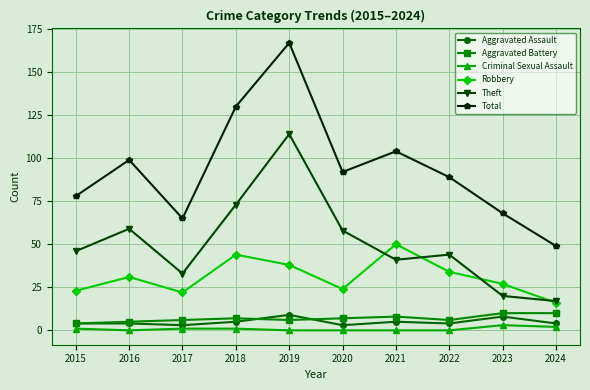

What is the difference between the Aggravated Battery values at 2022 and 2020?

1